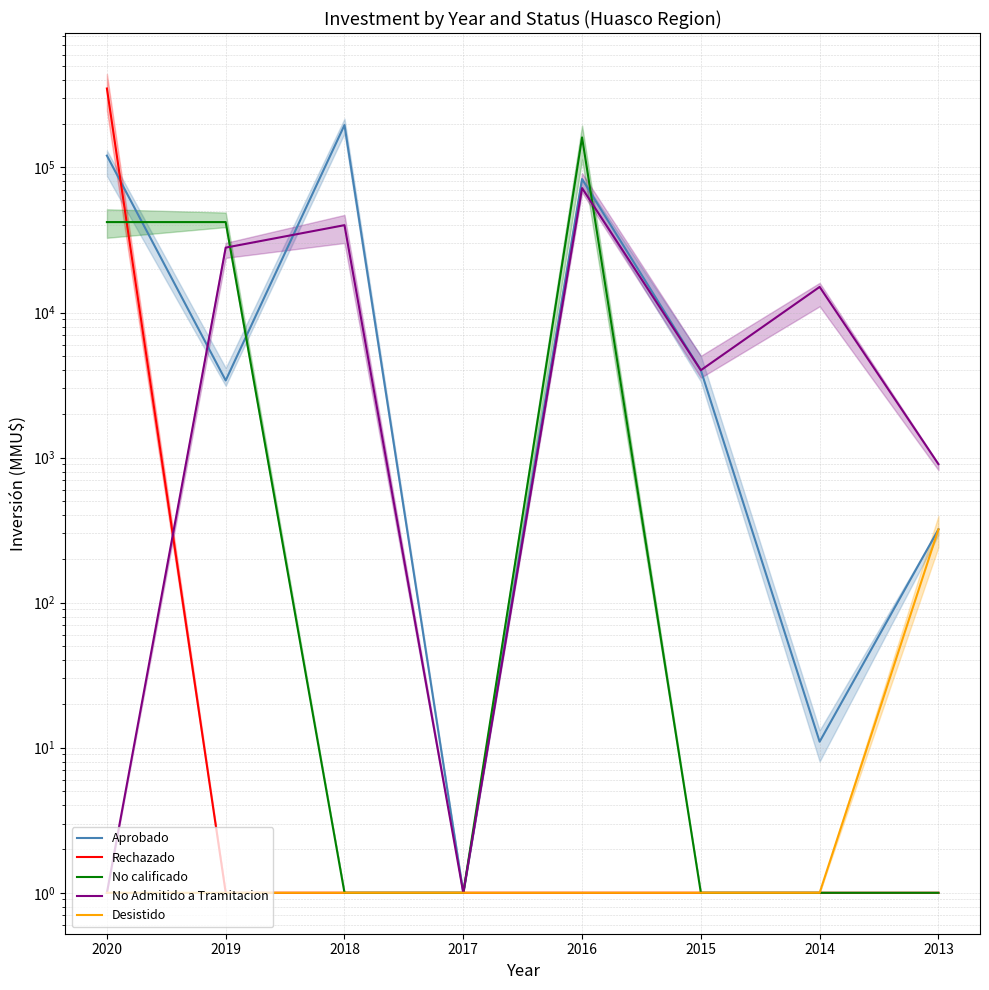

How many data points does each series have?

8